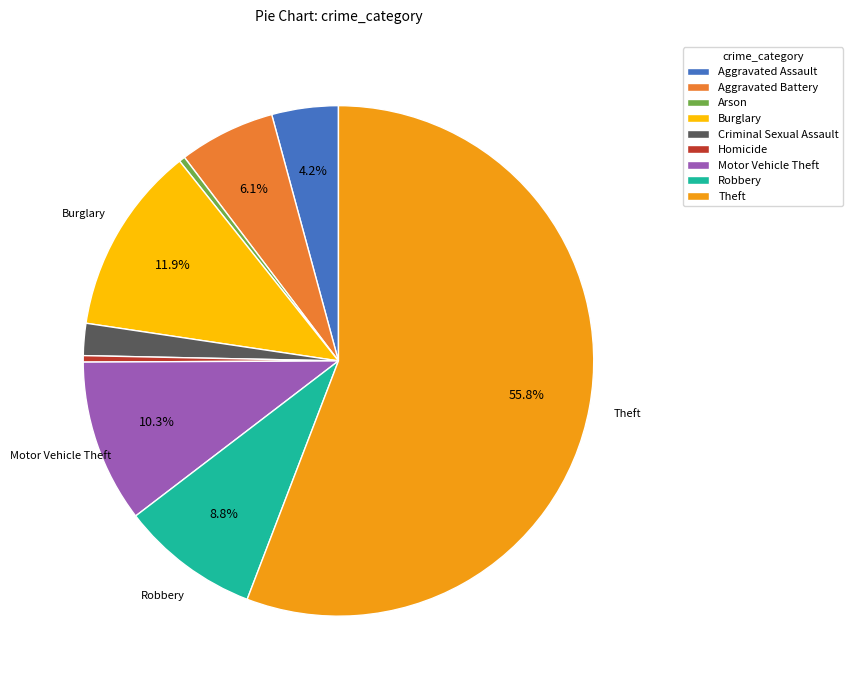

Which slice is the largest?

Theft